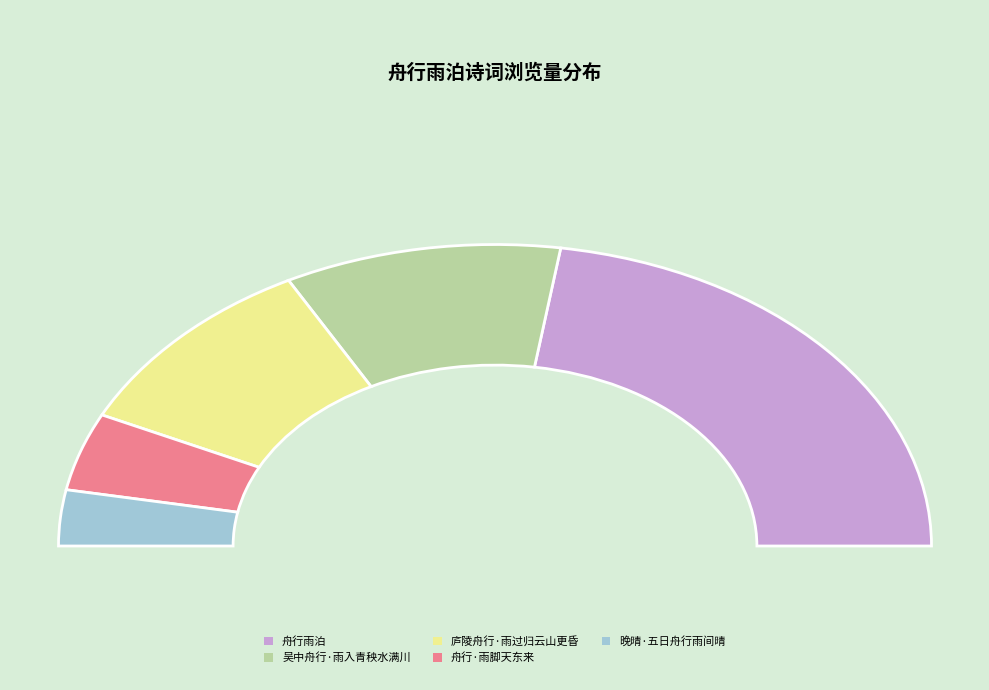

Does 舟行雨泊 account for over 50% of the chart?

No